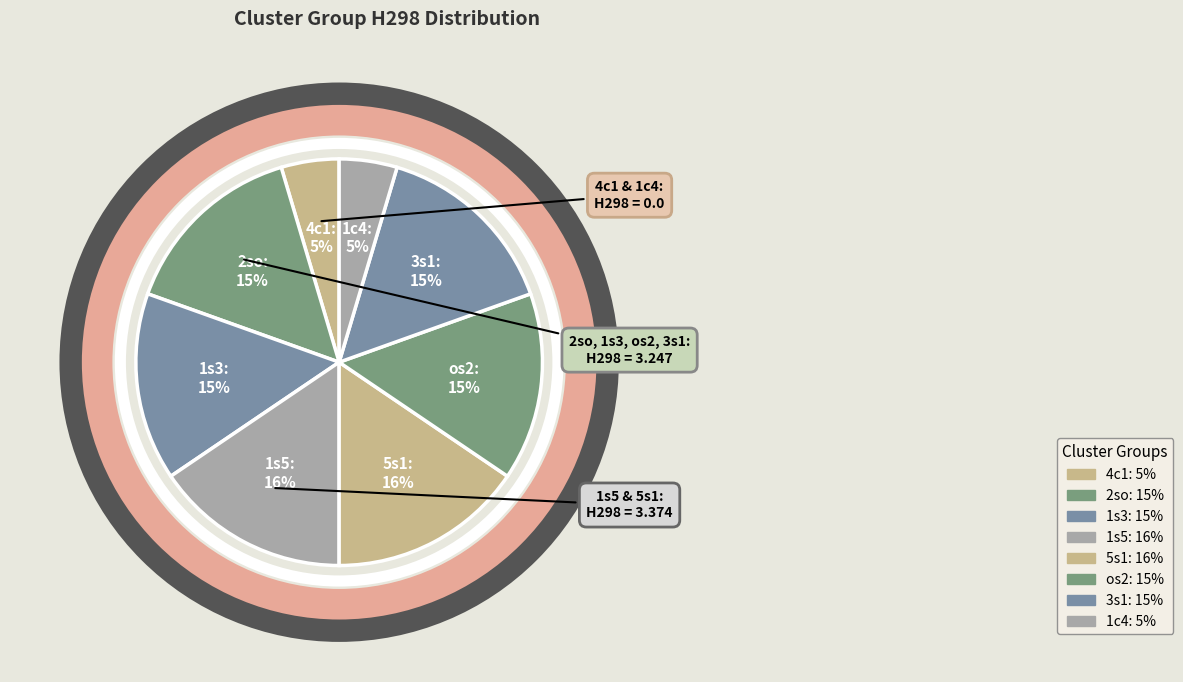

How many slices are in this pie chart?

8